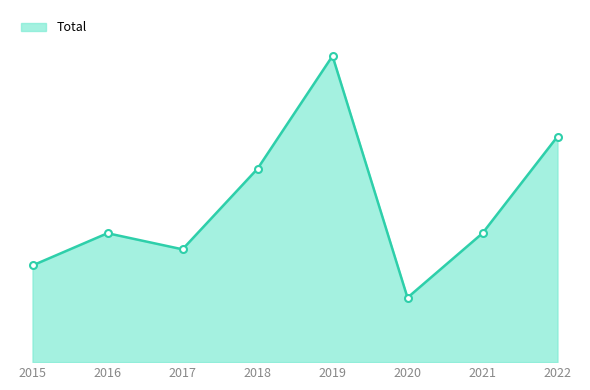

How many points are higher than both their immediate neighbors (excluding endpoints)?

2